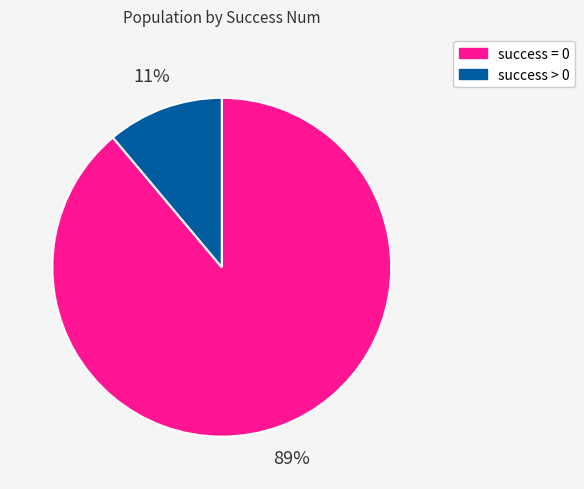

To the nearest percent, what is the average slice percentage?

50%